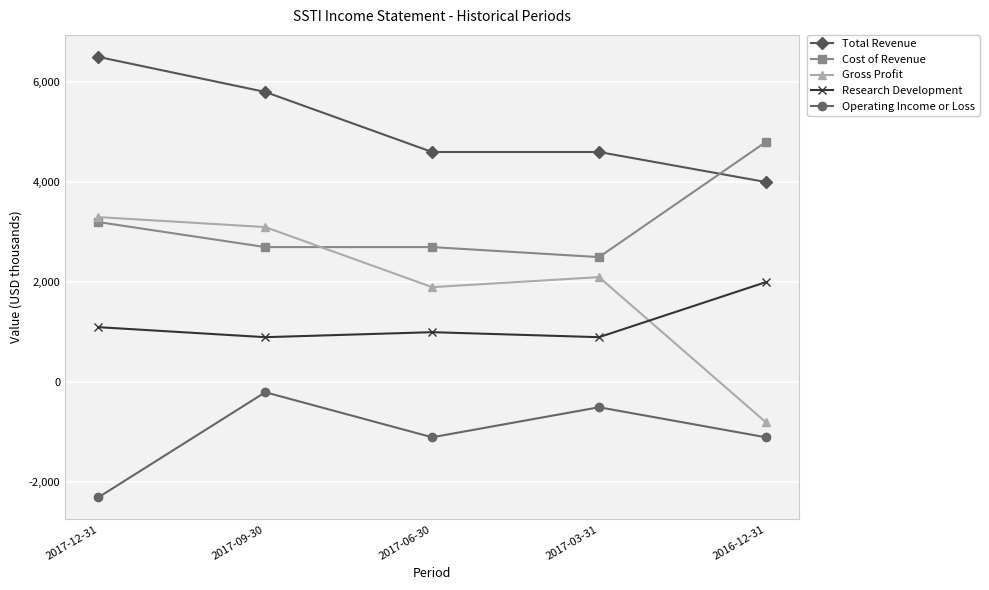

True or false: Gross Profit and Total Revenue intersect in this chart.

False